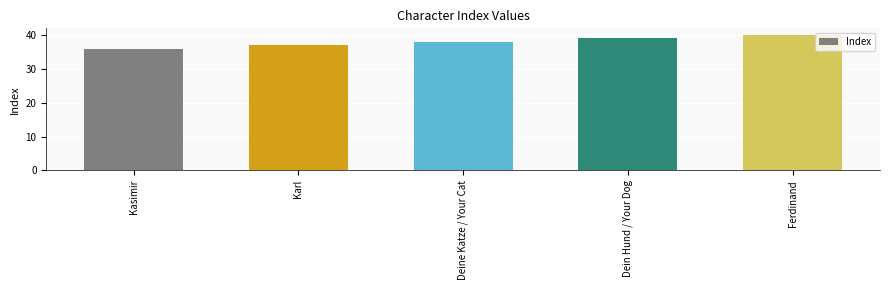

Which category has the lowest value across all series?

Kasimir